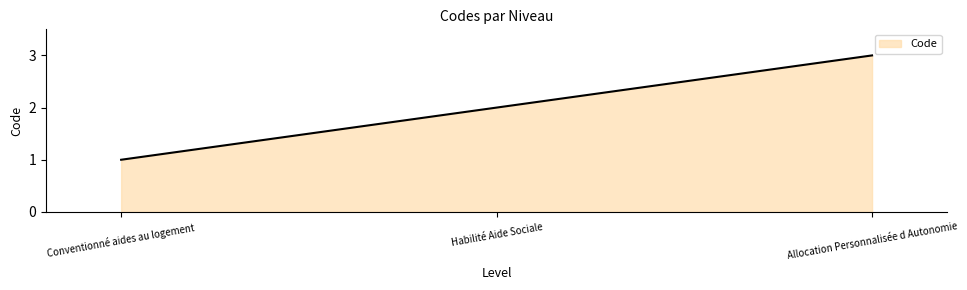

Is it true that the value at Conventionné aides au logement is 1?

True